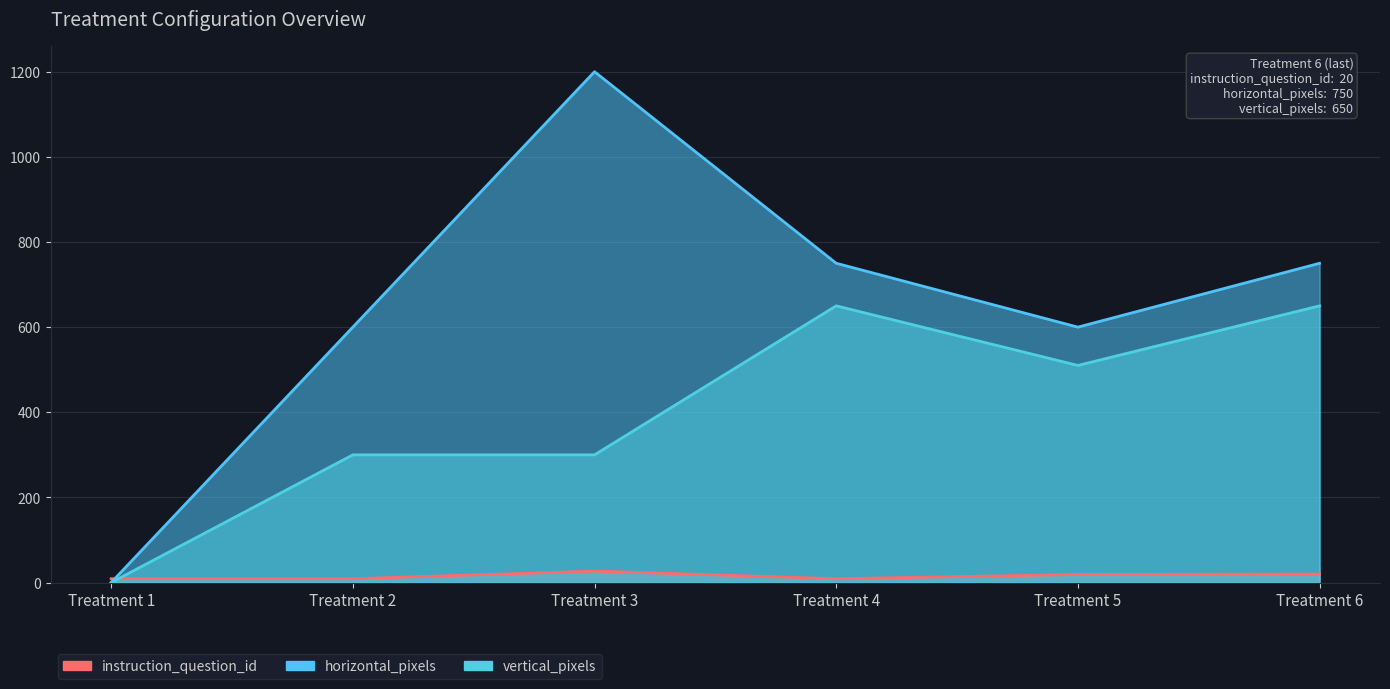

True or false: horizontal_pixels and instruction_question_id intersect in this chart.

True